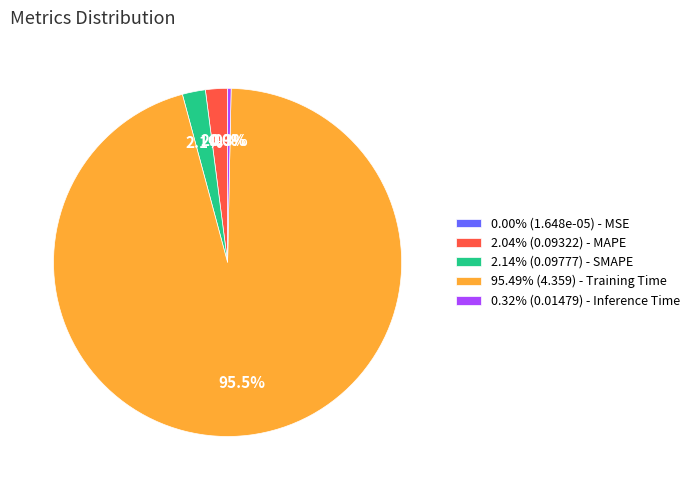

What portion of the pie excludes 2.04% (0.09322) - MAPE?

98.0%